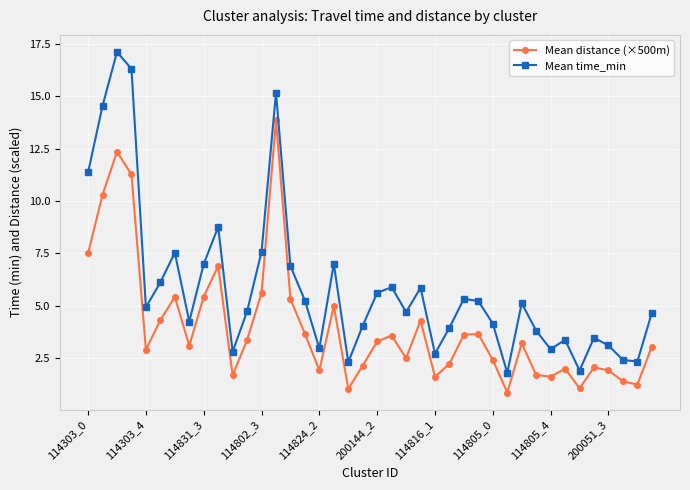

What is the maximum value shown in the chart?

17.1